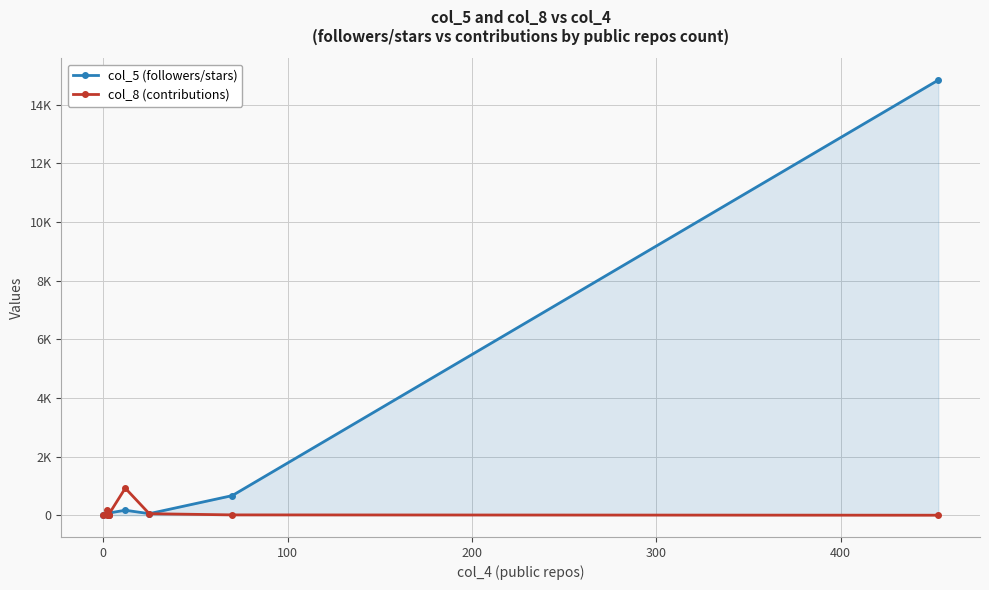

How many data points in col_5 (followers/stars) are less than 53?

4